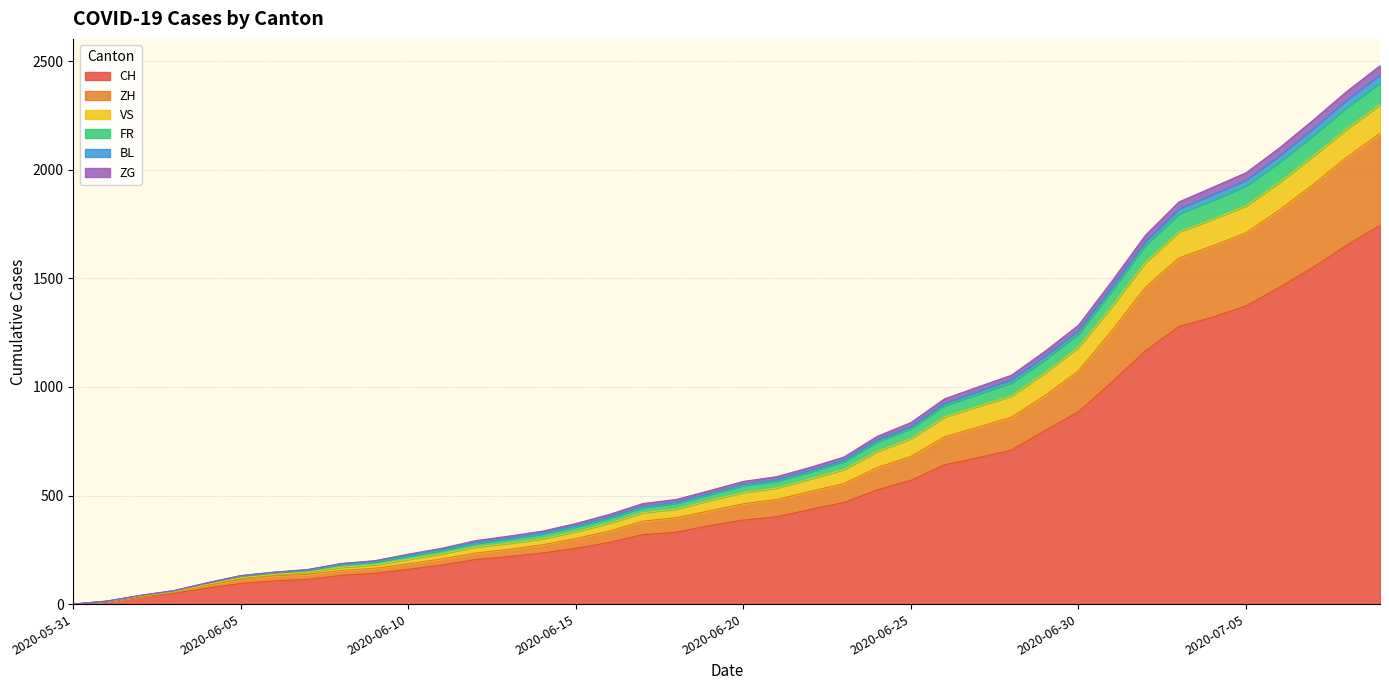

What is the maximum value for CH?

1744